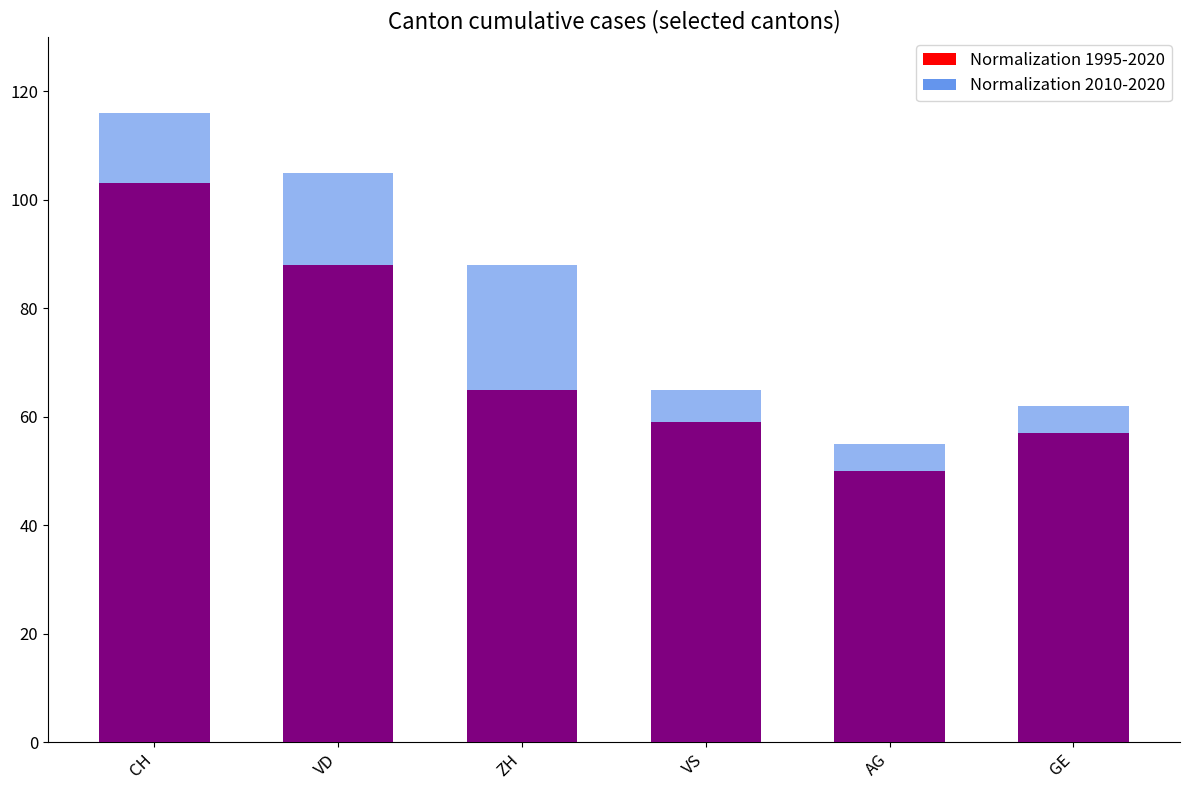

At which label does Normalization 1995-2020 first exceed 65?

CH